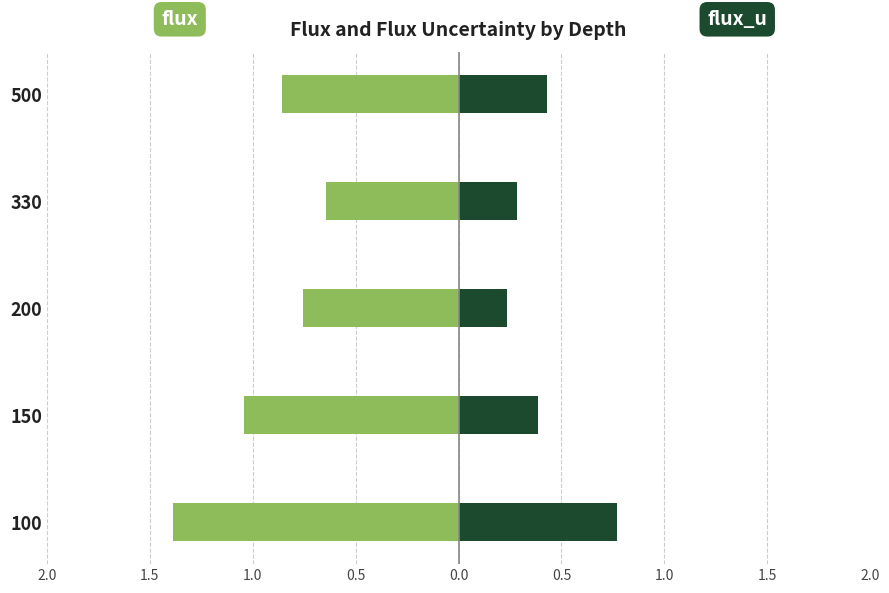

What is the sum of all flux_u values?

2.1